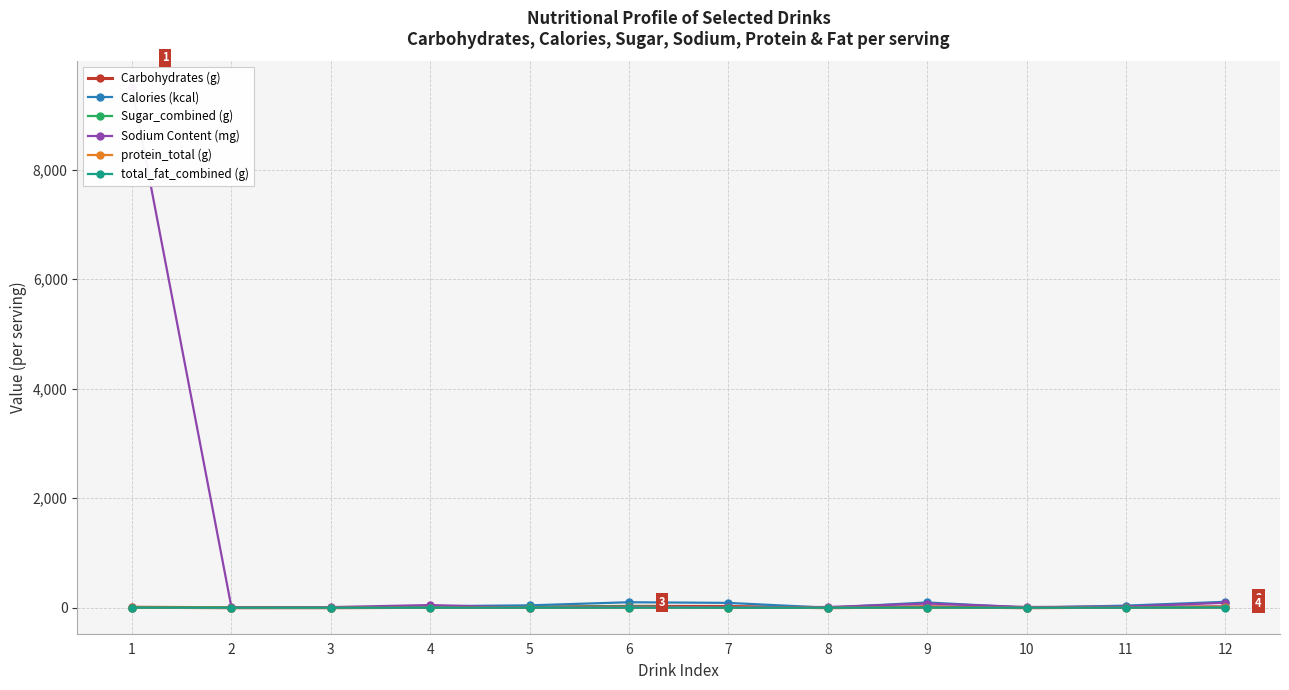

At which category does protein_total (g) reach its first local peak?

9